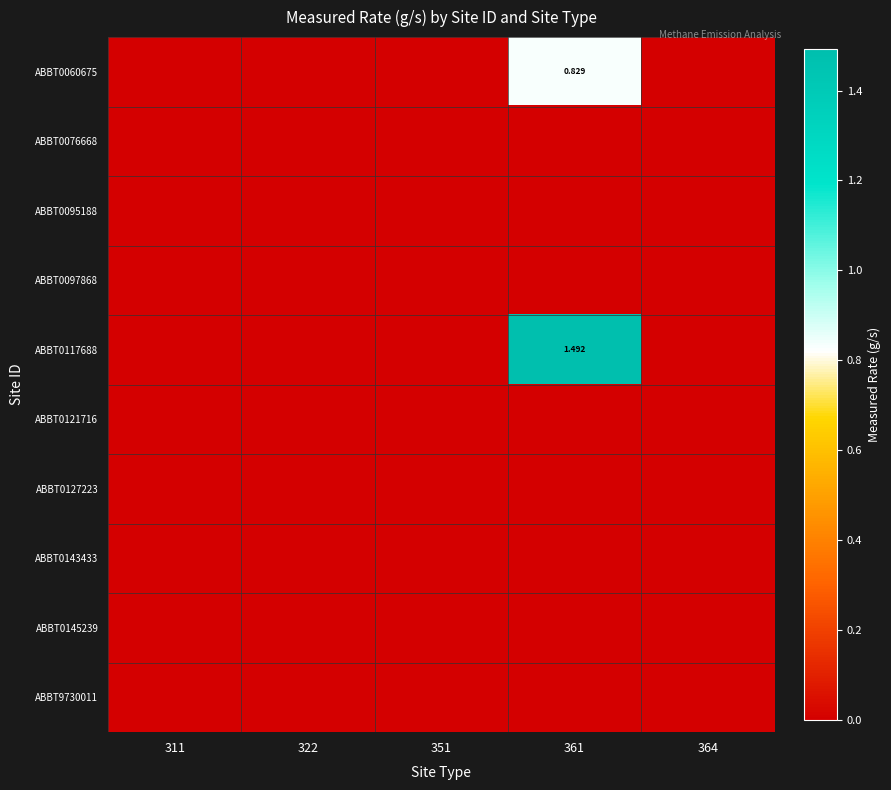

What is the greatest value displayed?

1.5